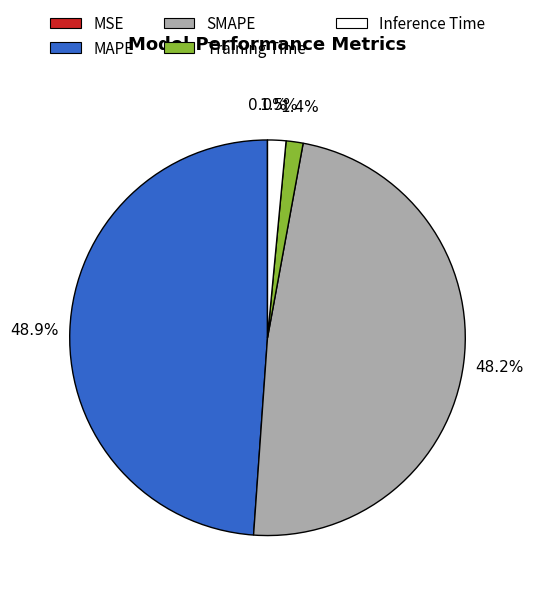

The SMAPE slice represents 48% of the pie. True or false?

True